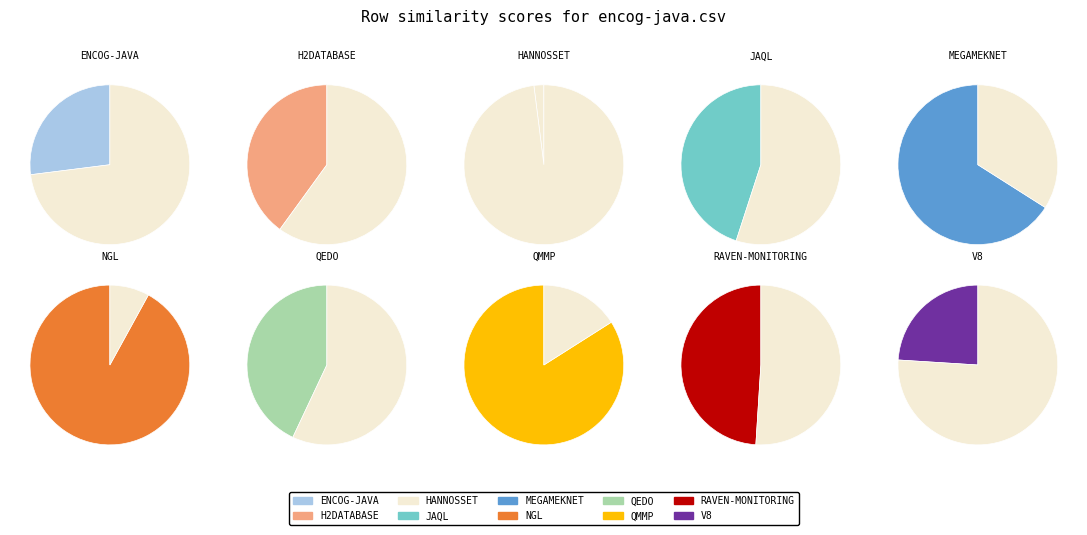

Between qedo.csv and raven-monitoring.csv, which is larger?

raven-monitoring.csv